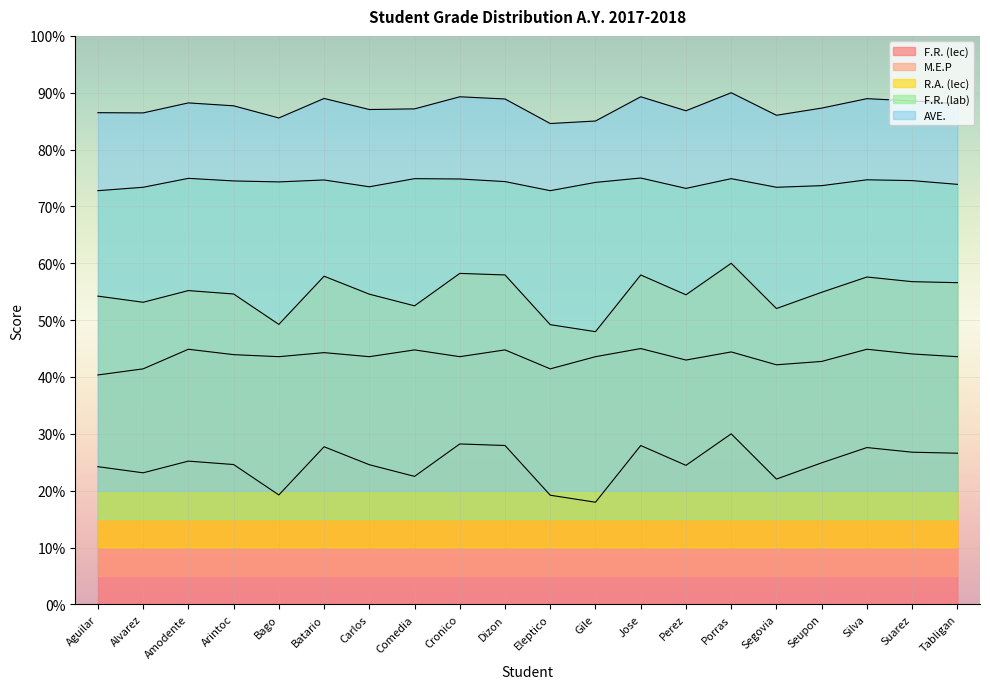

What is the average value of the M.E.P series?

43.5